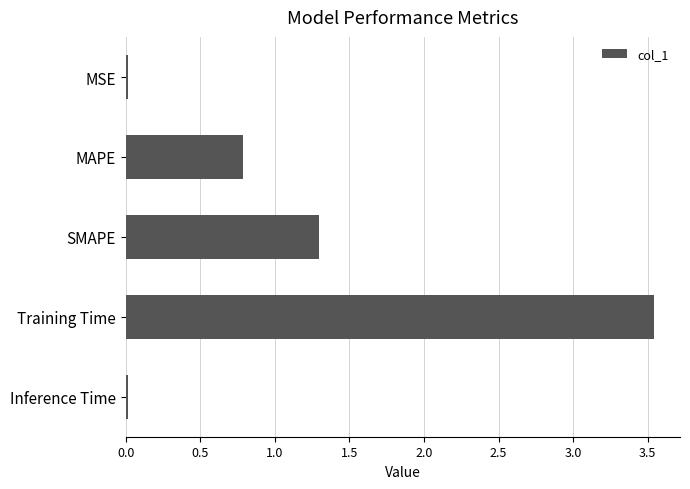

Which label corresponds to the largest value in the chart?

Training Time